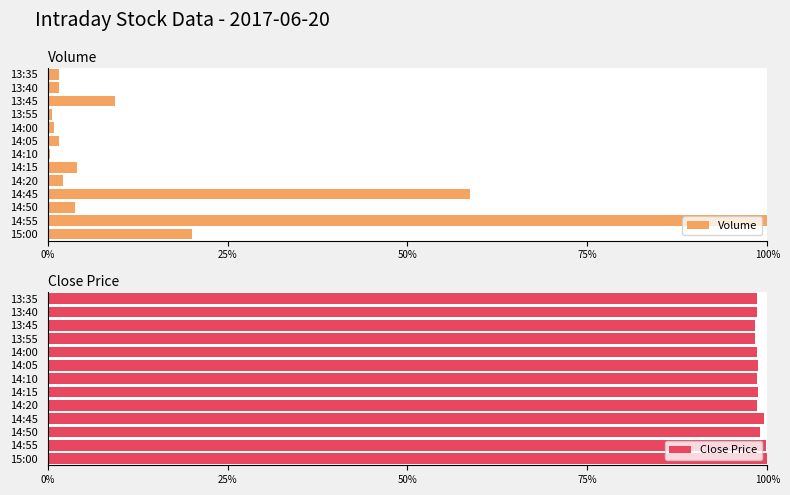

What is the sum of all Close Price values?

12.8